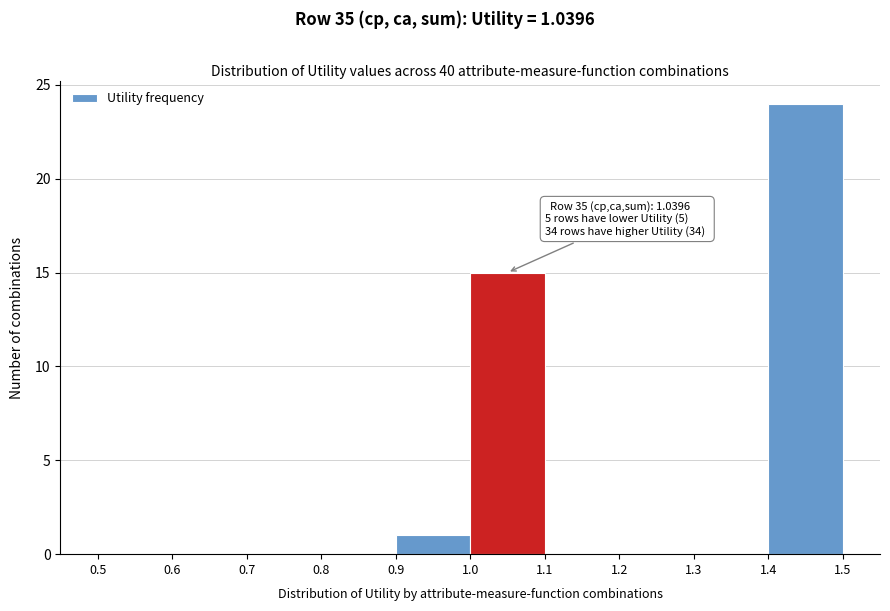

Which range on the x-axis has the tallest bar?

1.4 to 1.5